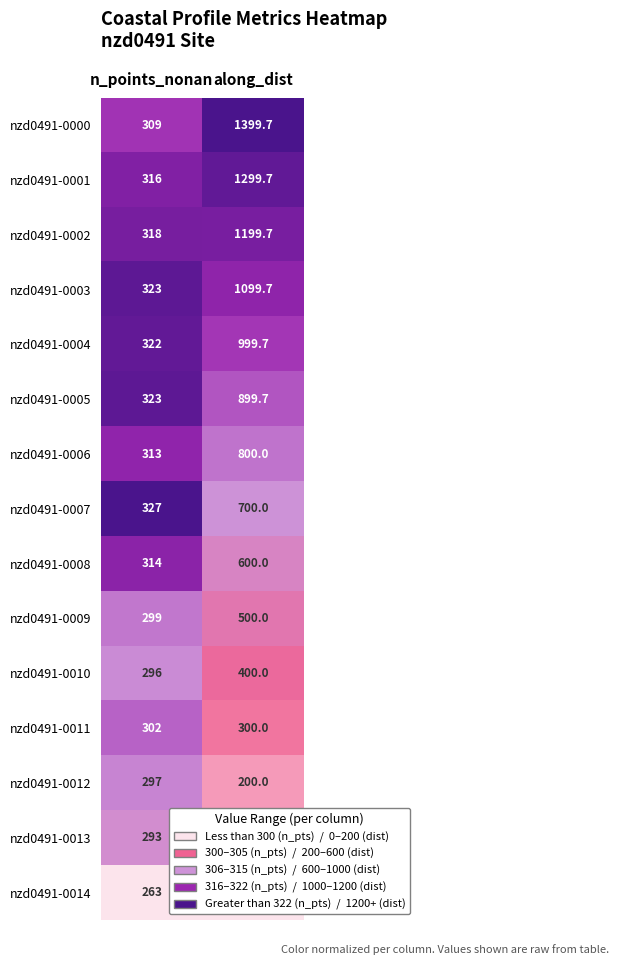

What is the difference between the highest and lowest values at along_dist?

1399.7